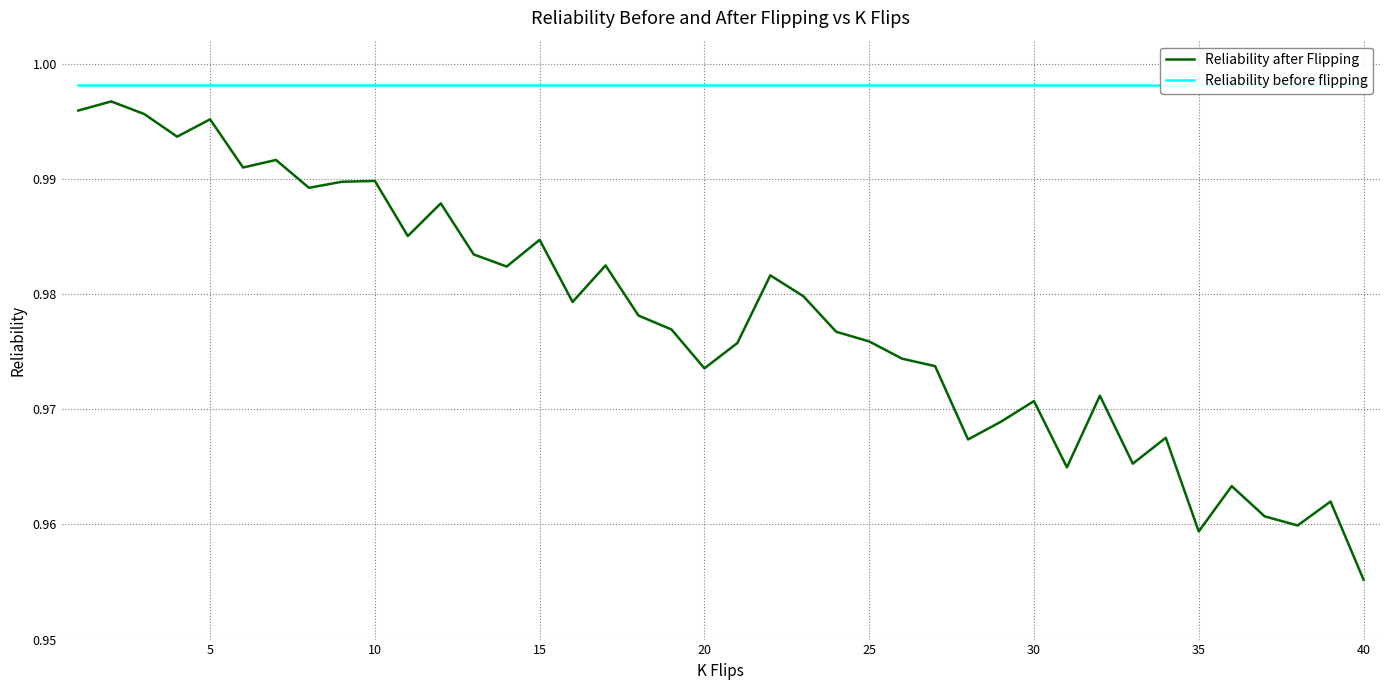

Is this an area chart (filled region under the line)?

No